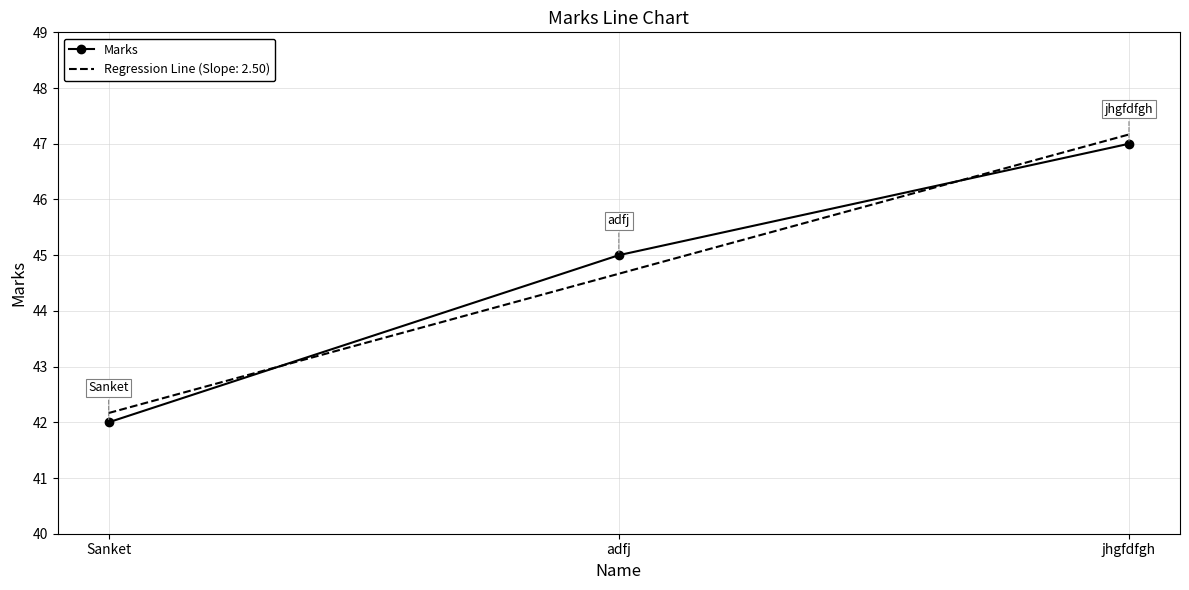

What is the spread (max minus min) of values at adfj?

0.3